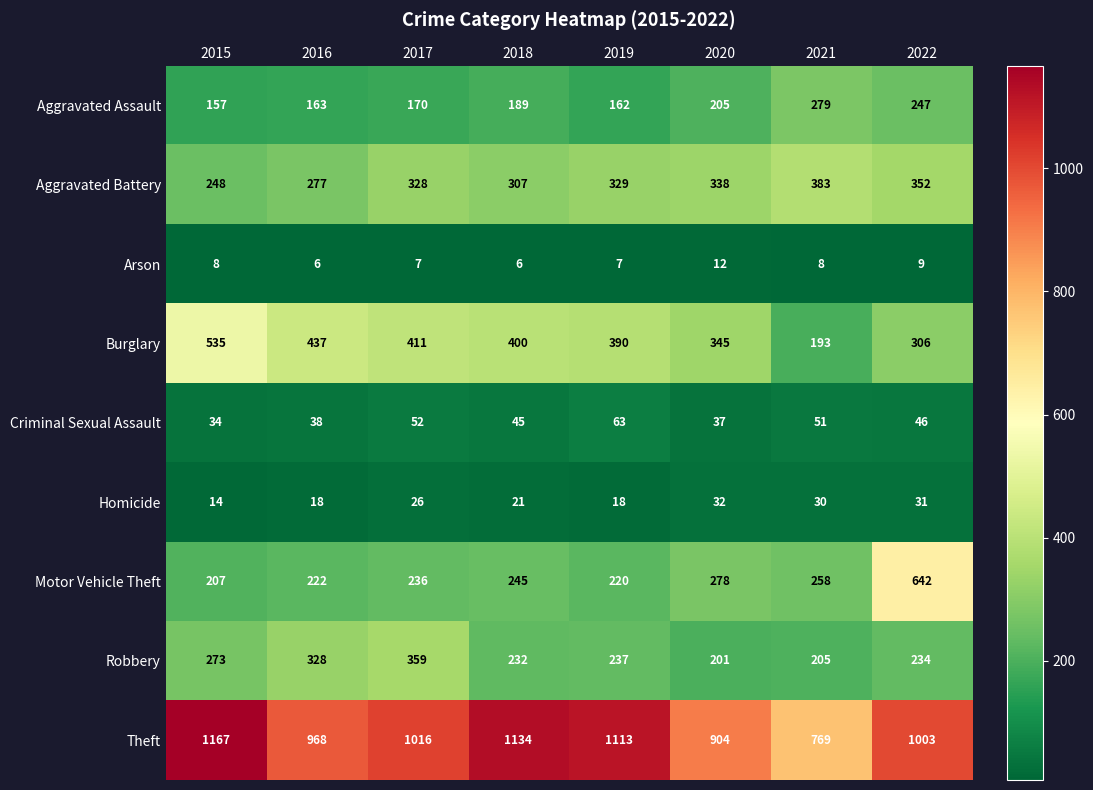

What is the sum of the Homicide values at 2022 and 2017?

57